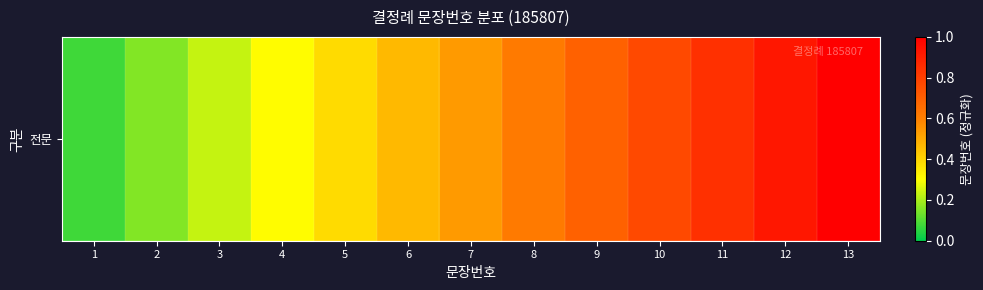

What is the change in value from 6 to 9?

+0.2